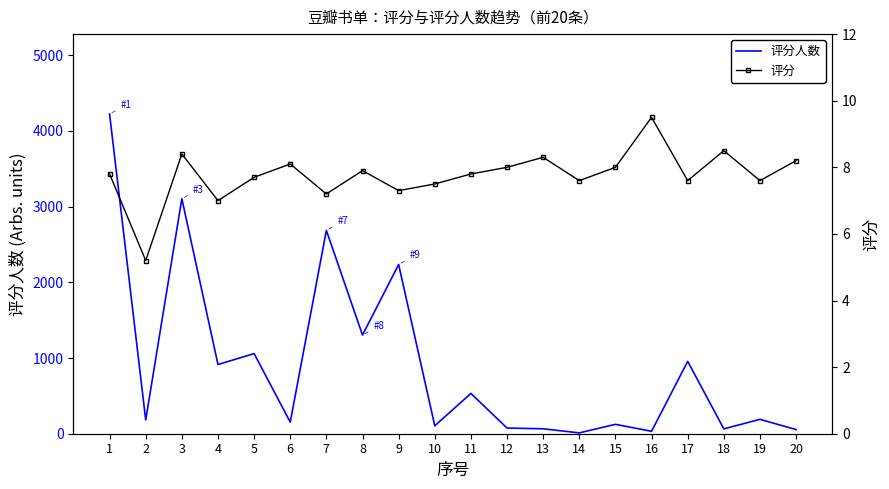

How many interior local valleys does the 评分 series have?

7